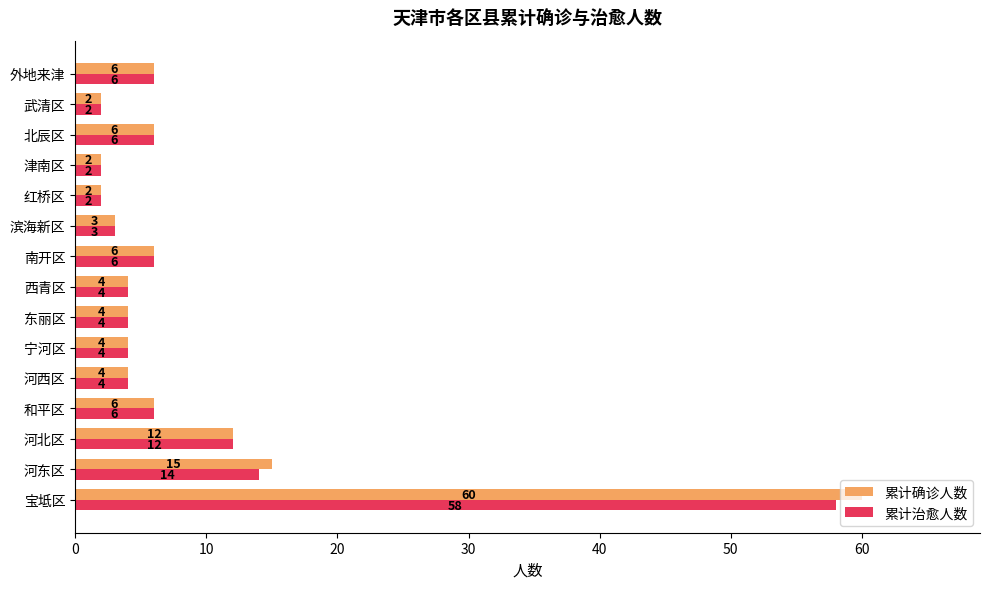

At 宝坻区, list the series in order from smallest to largest.

累计治愈人数, 累计确诊人数